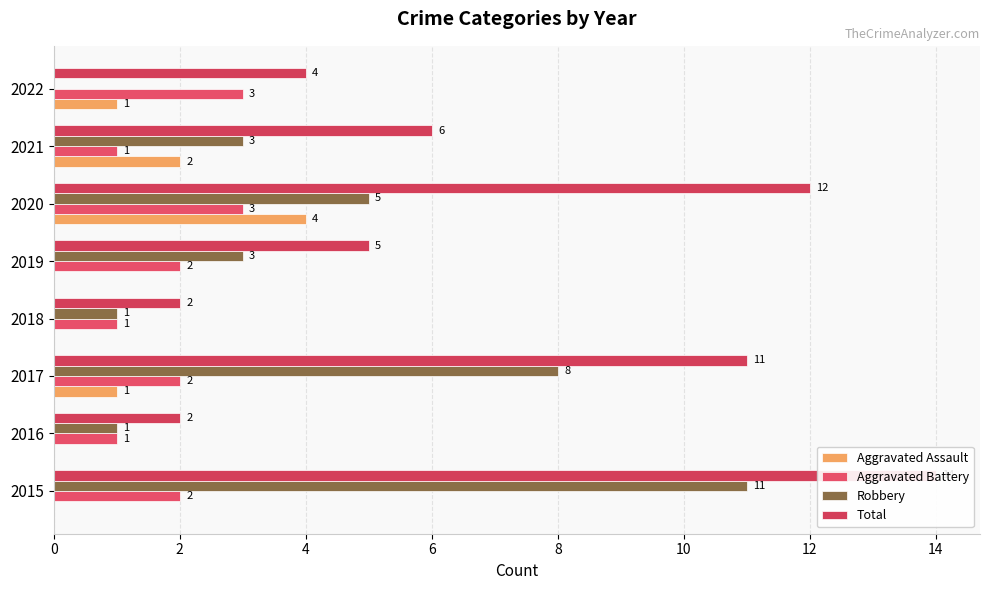

Is it true that Robbery equals 1 at 2019?

False